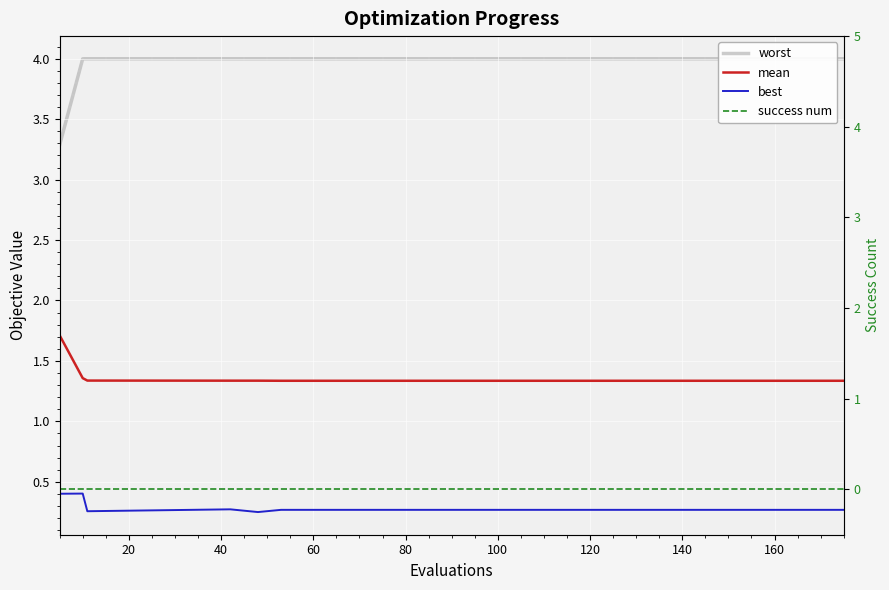

True or false: success num and mean intersect in this chart.

False